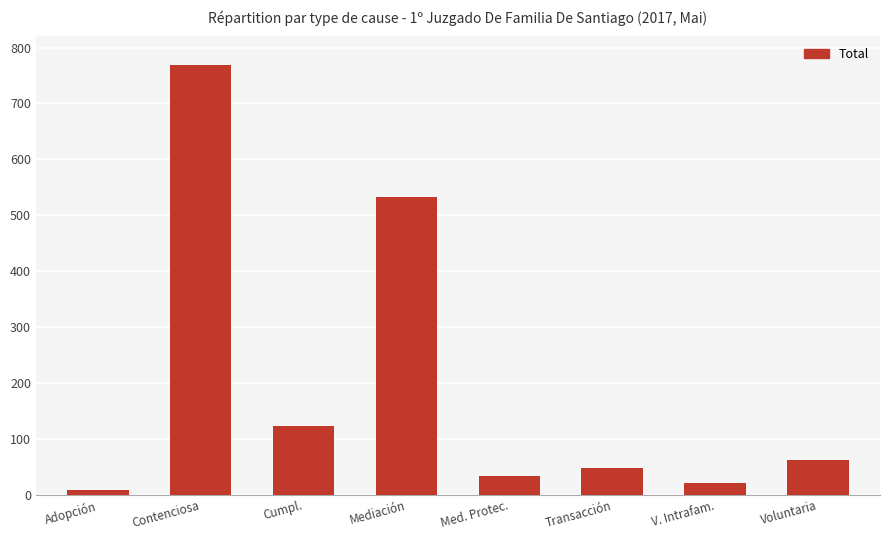

Read the value at Cumpl..

123